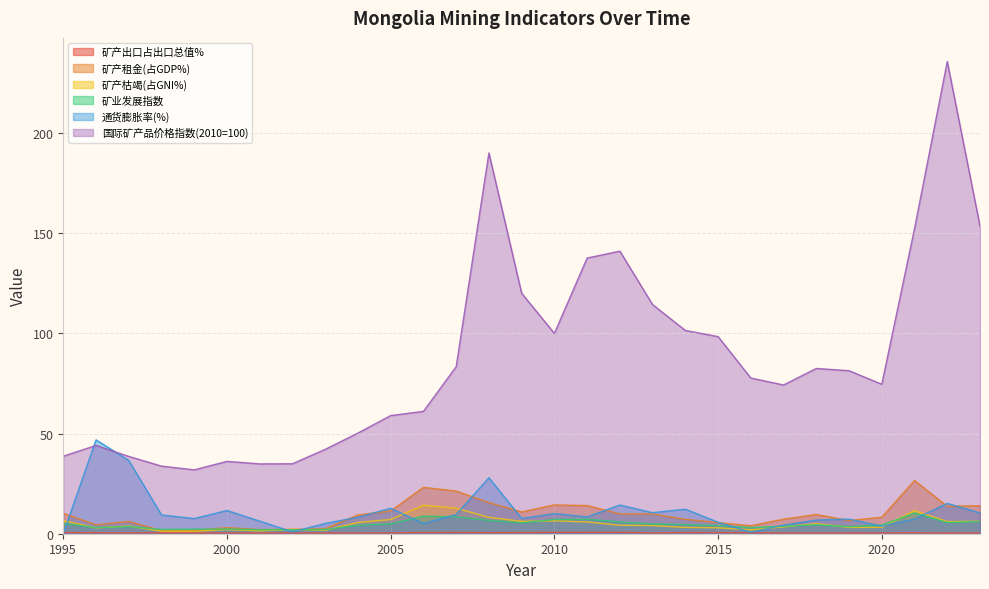

Count the number of data series in this chart.

6